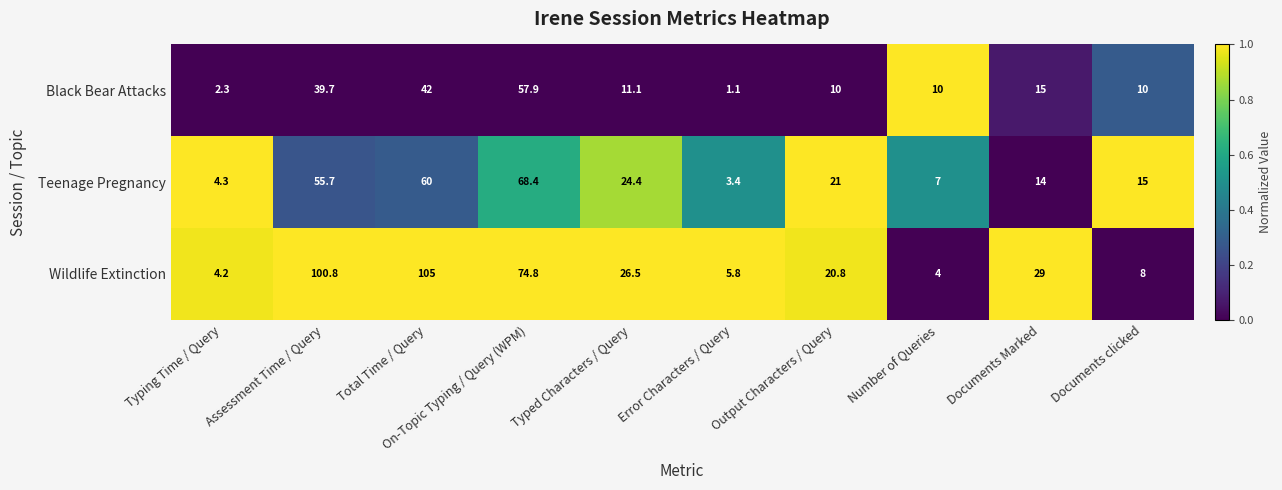

Where is Wildlife Extinction nearest to the value 54?

On-Topic Typing / Query (WPM)